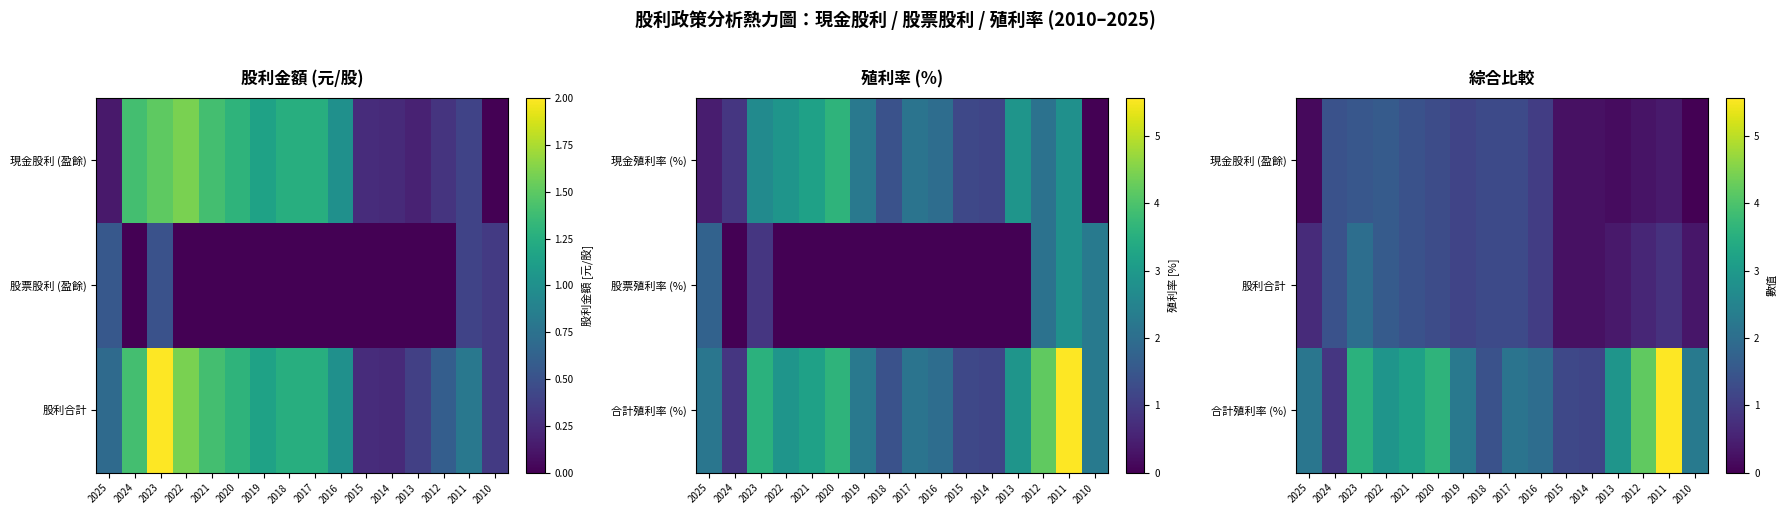

What is the difference between the 現金股利 (盈餘) values at 2013 and 2015?

0.1